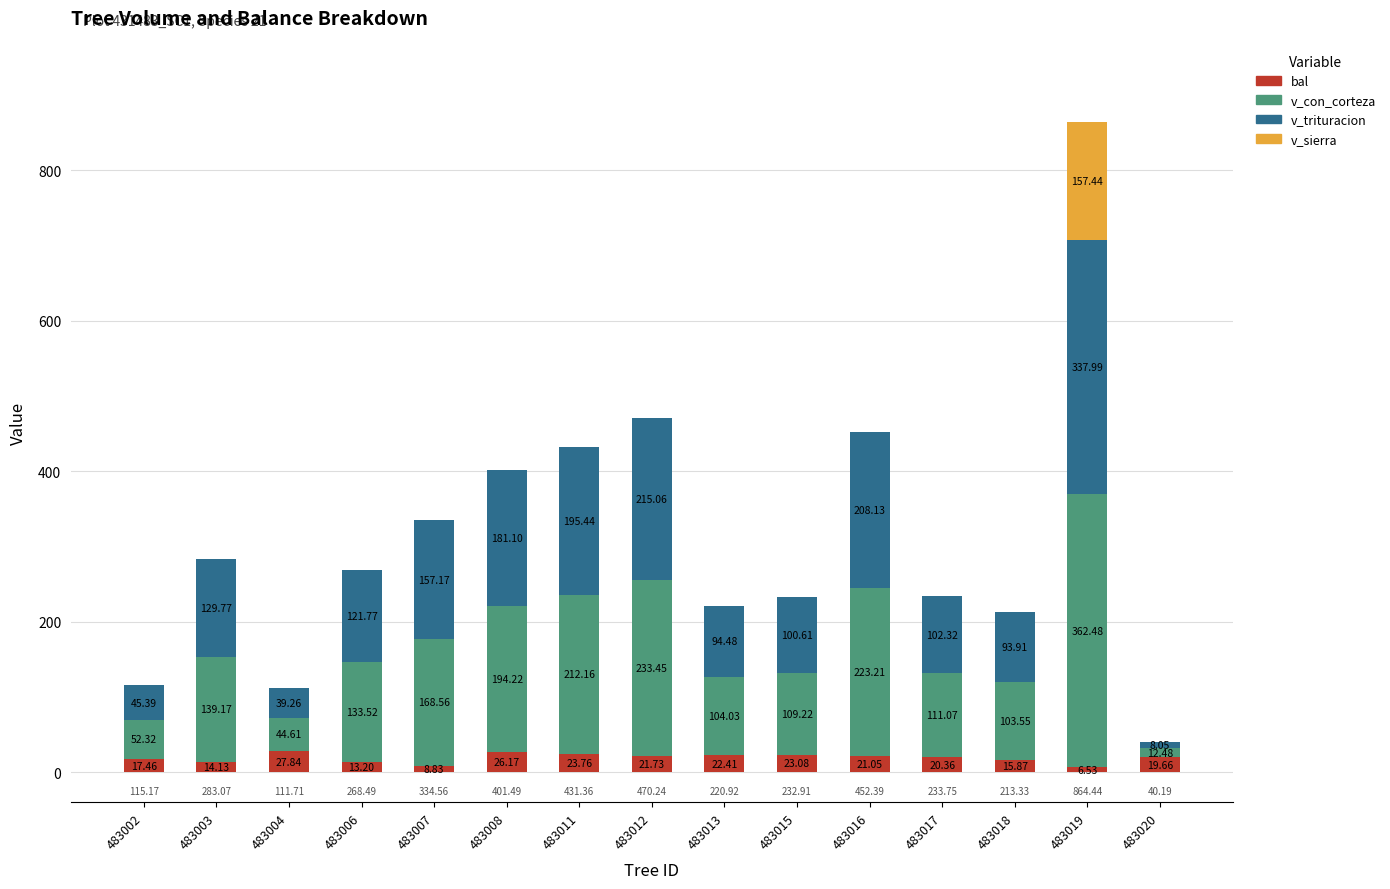

At 483008, list the series in order from smallest to largest.

v_sierra, bal, v_trituracion, v_con_corteza